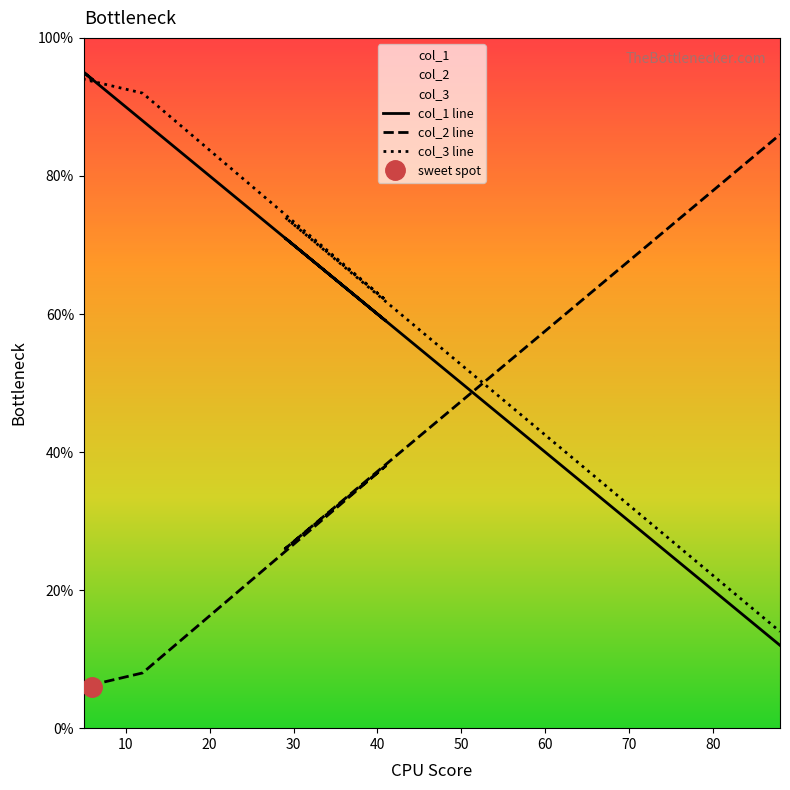

What is the average value of the col_3 line series?

72